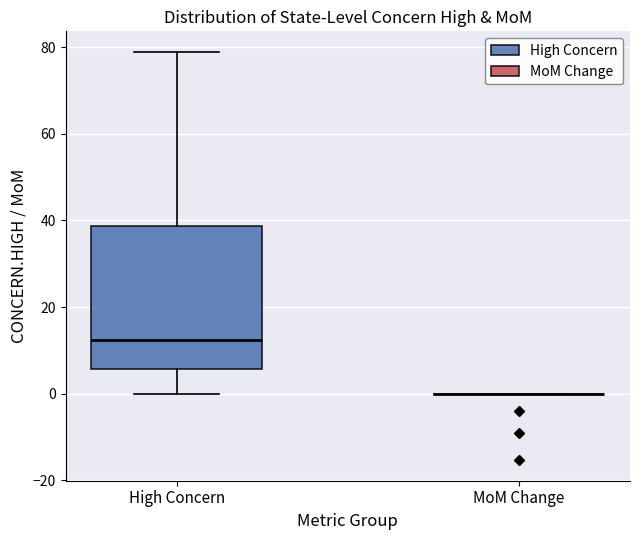

Reading left to right, read every box against the y-axis: the position of its median line, the range the box covers, and the ends of its whiskers. The values are not printed on the chart, so give them approximately, as read against the axis.

High Concern: median 12, box 6 to 38, whiskers 0 to 78
MoM Change: box collapsed to a line at 0, whiskers 0 to 0